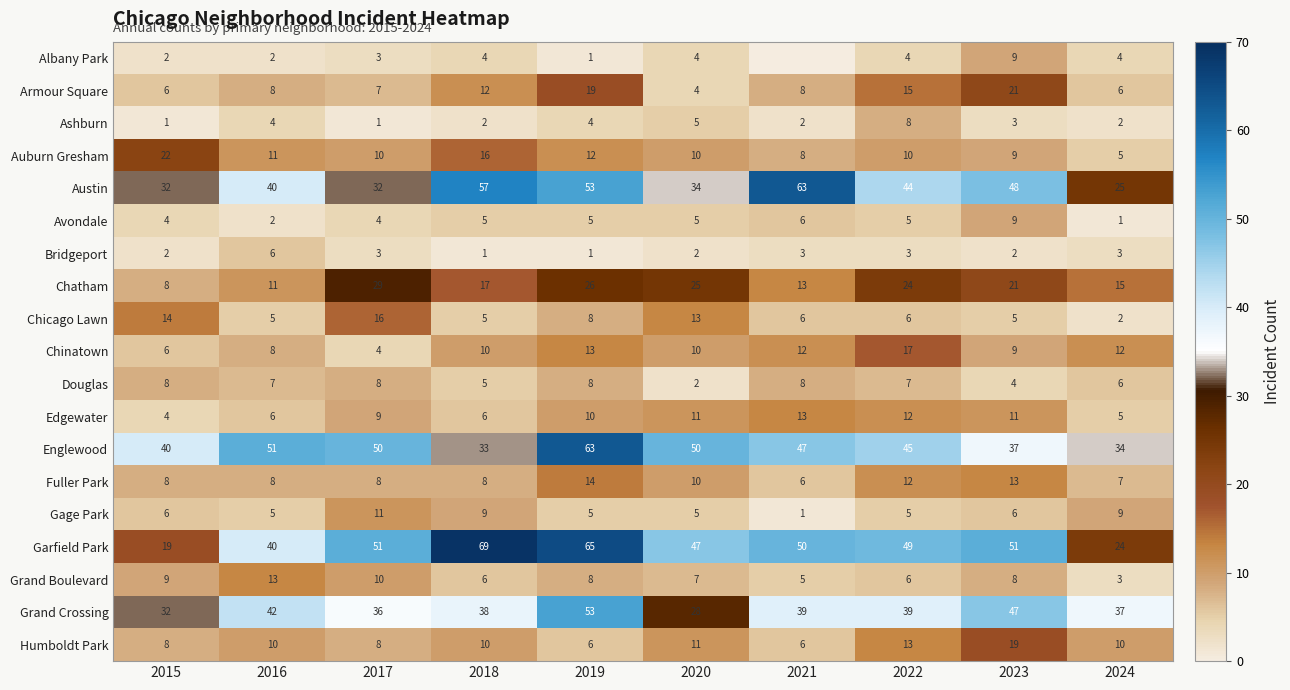

Which label corresponds to the smallest value in the chart?

2021